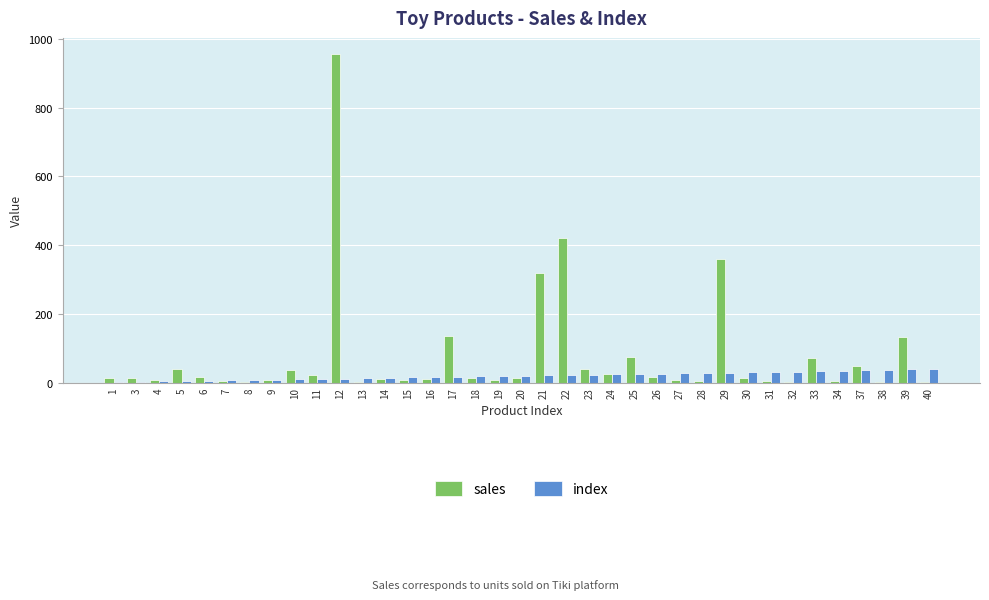

What is the greatest value displayed?

955